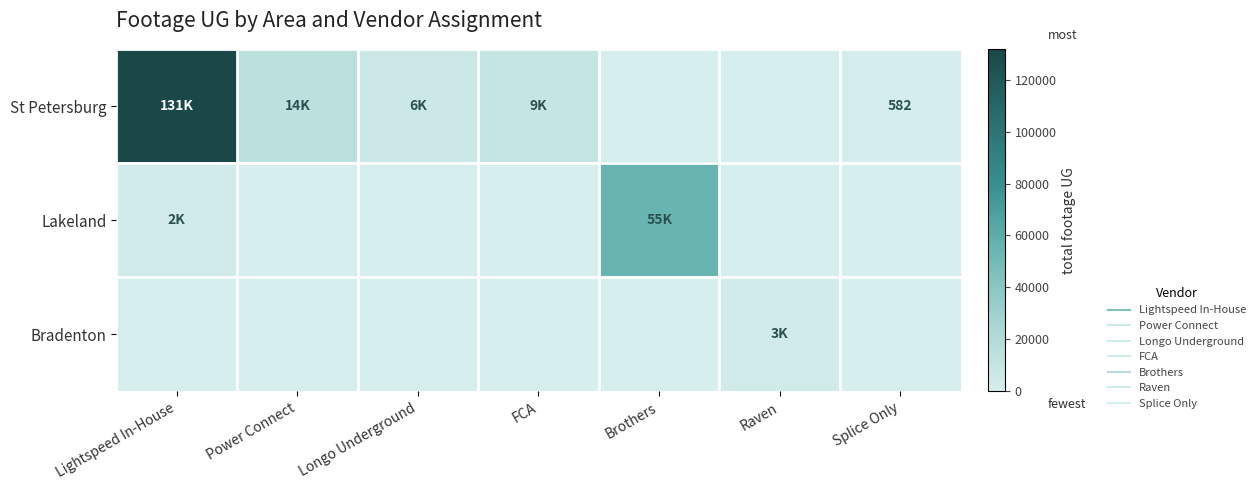

What is the total value across all series at Brothers?

55094